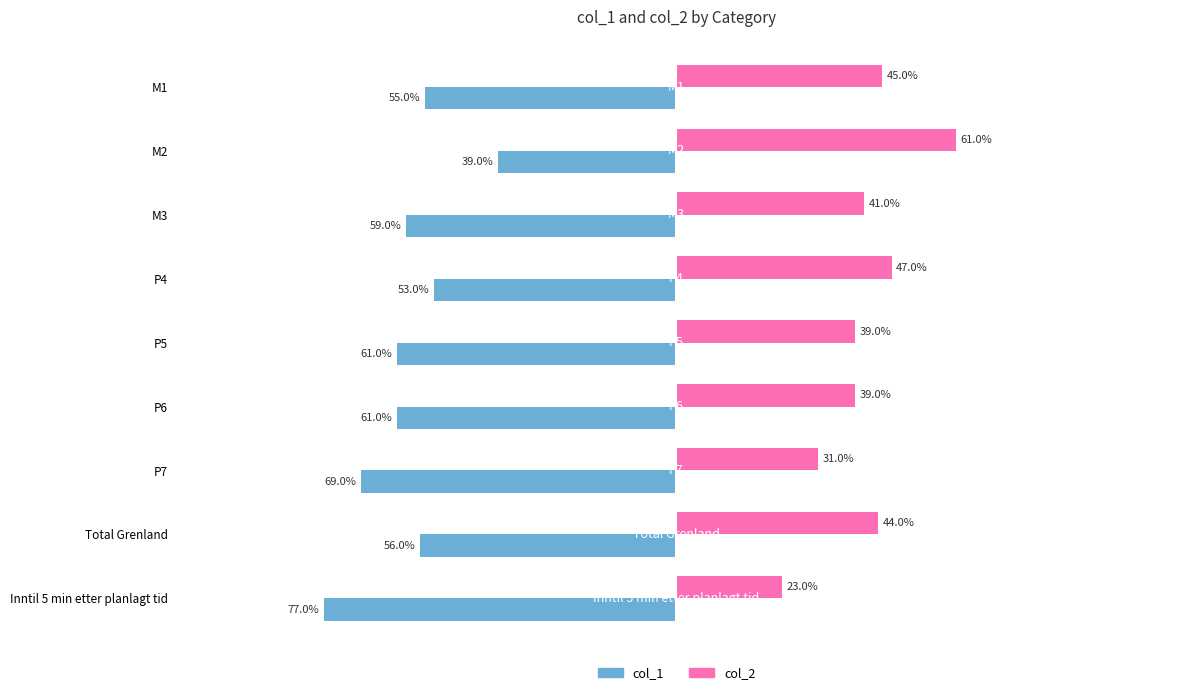

What are all the series names shown in the legend?

col_1, col_2